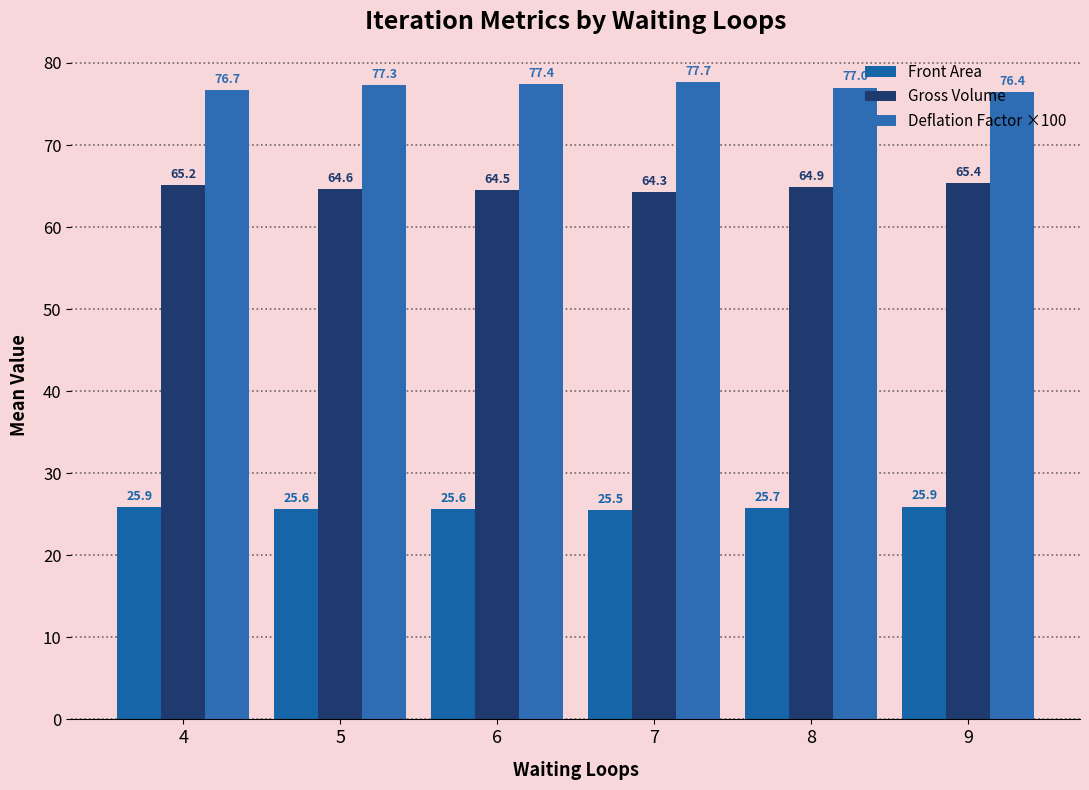

Where is Front Area nearest to the value 25?

7